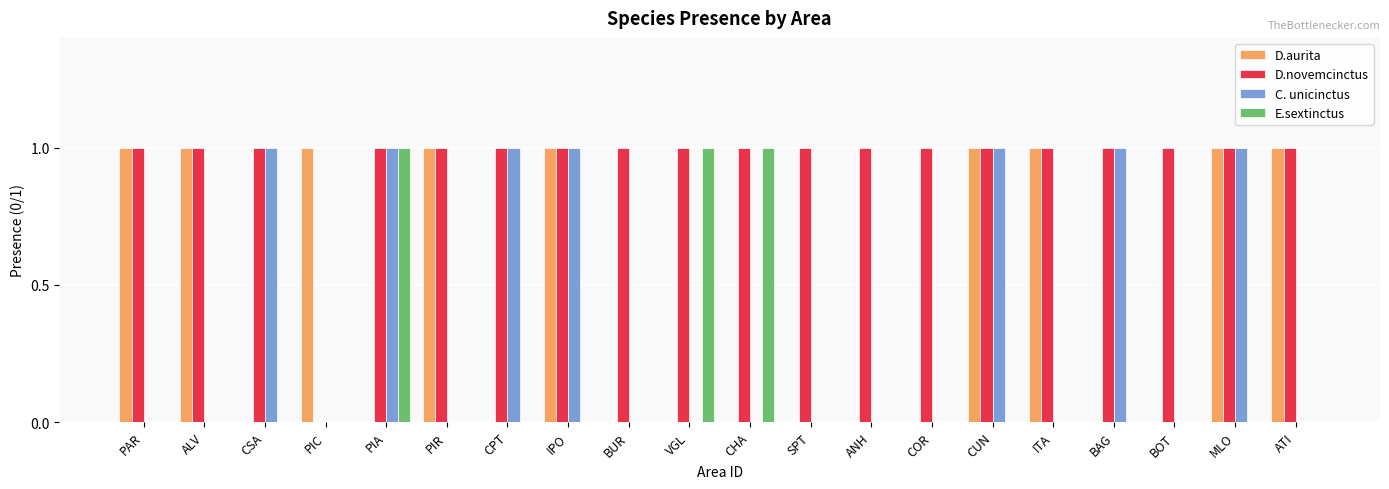

Count the D.aurita values in the range 0 to 1.

20